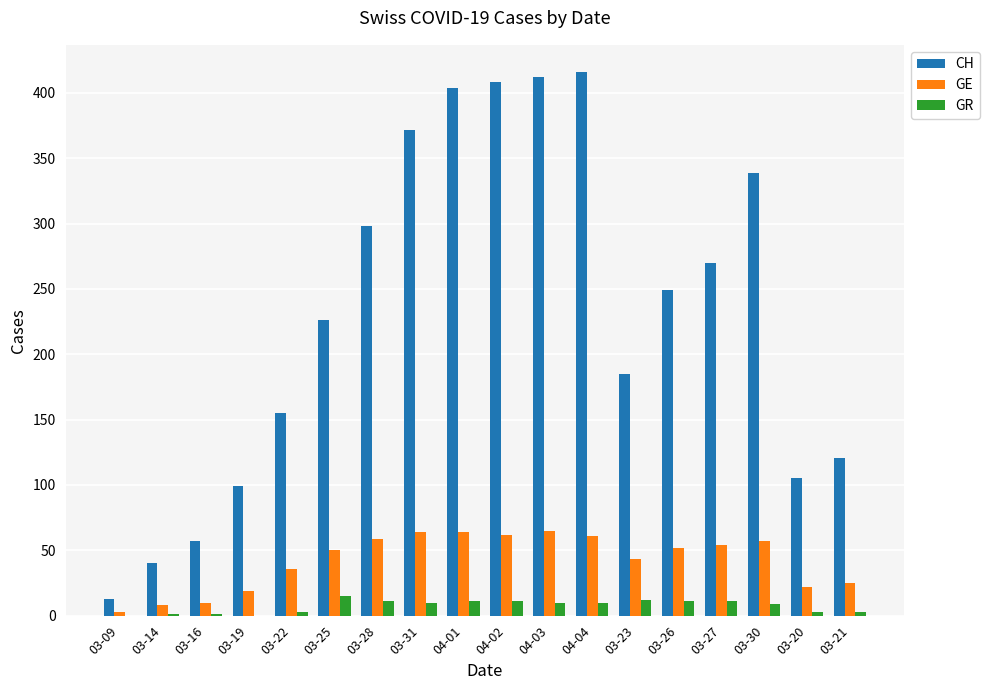

What is the maximum value for GR?

15